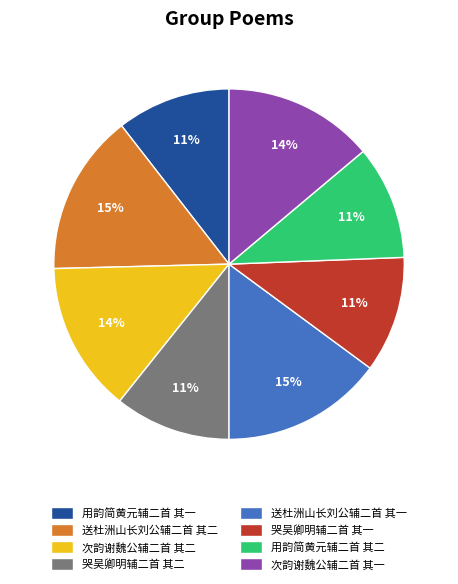

Is the sum of 次韵谢魏公辅二首 其二 and 送杜洲山长刘公辅二首 其一 greater than half?

No